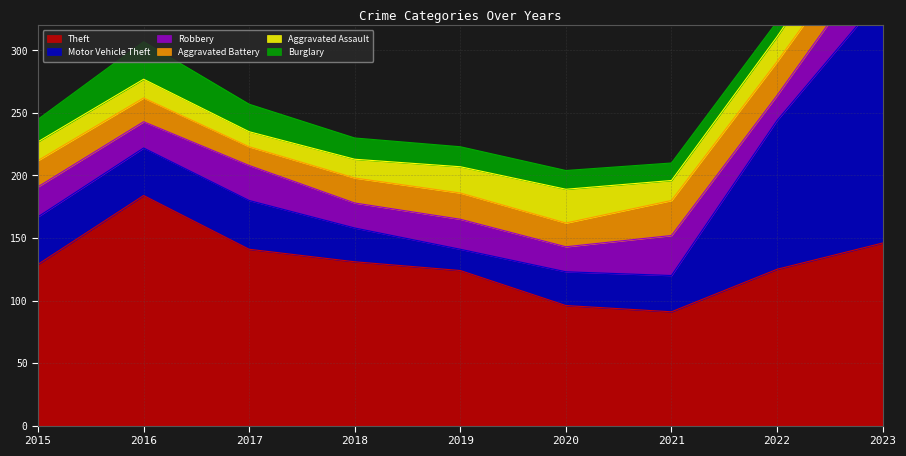

Which series has the largest total across all categories?

Theft